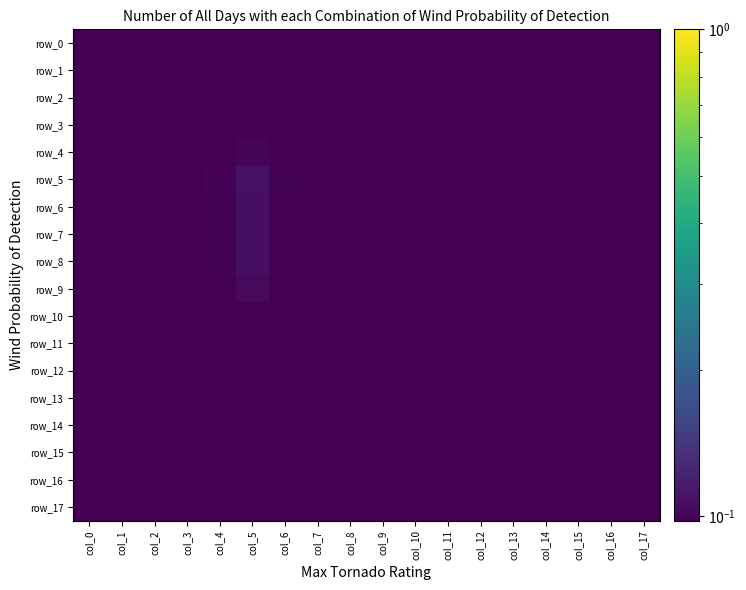

Is it true that row_5 equals 0.0 at col_9?

False